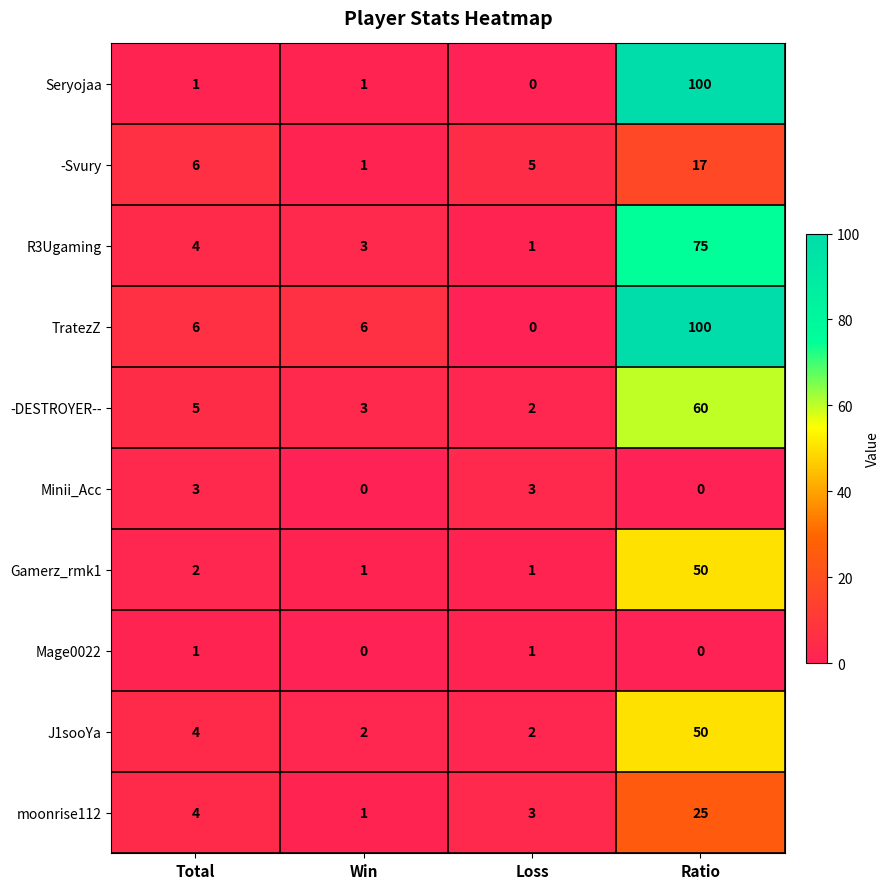

Which category has the highest value across all series?

Ratio